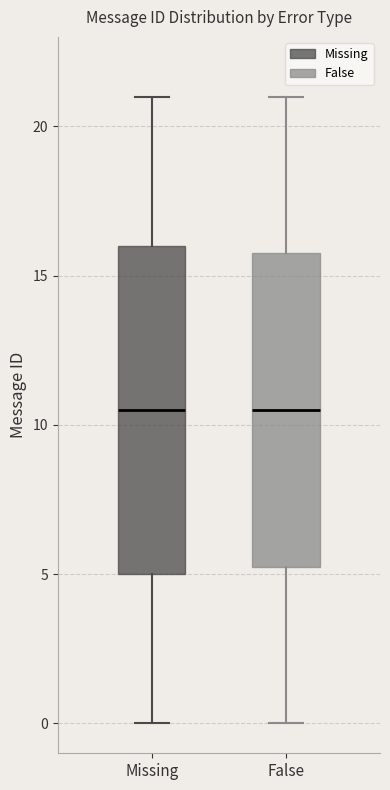

Where does the upper whisker of the box for False end on the y-axis? The values are not printed on the chart, so give them approximately, as read against the axis.

21.0